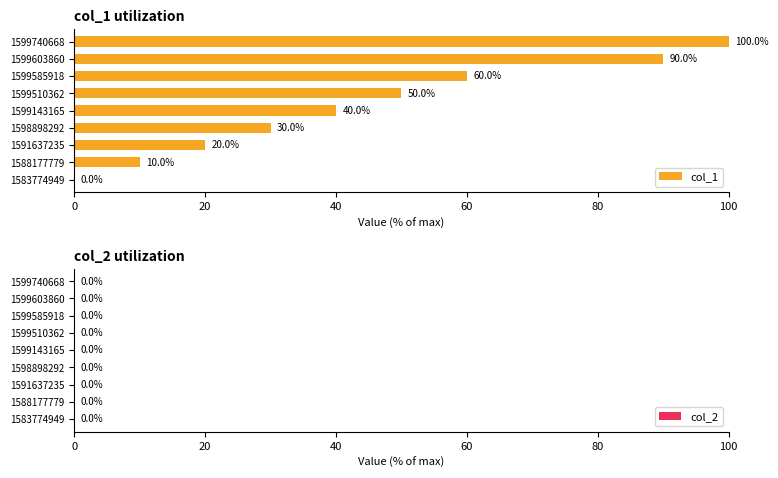

What is the change in value from 1588177779 to 1591637235?

+10